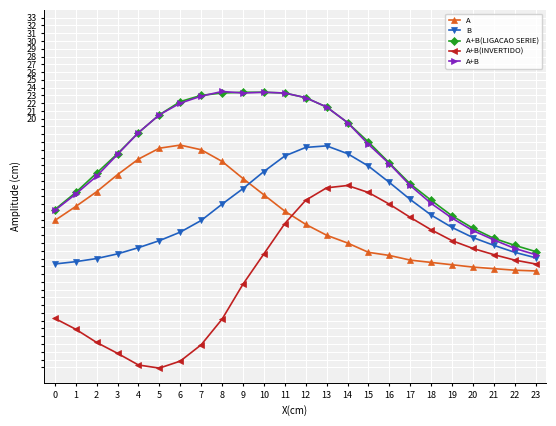

Read the A+B value at 12.

22.7